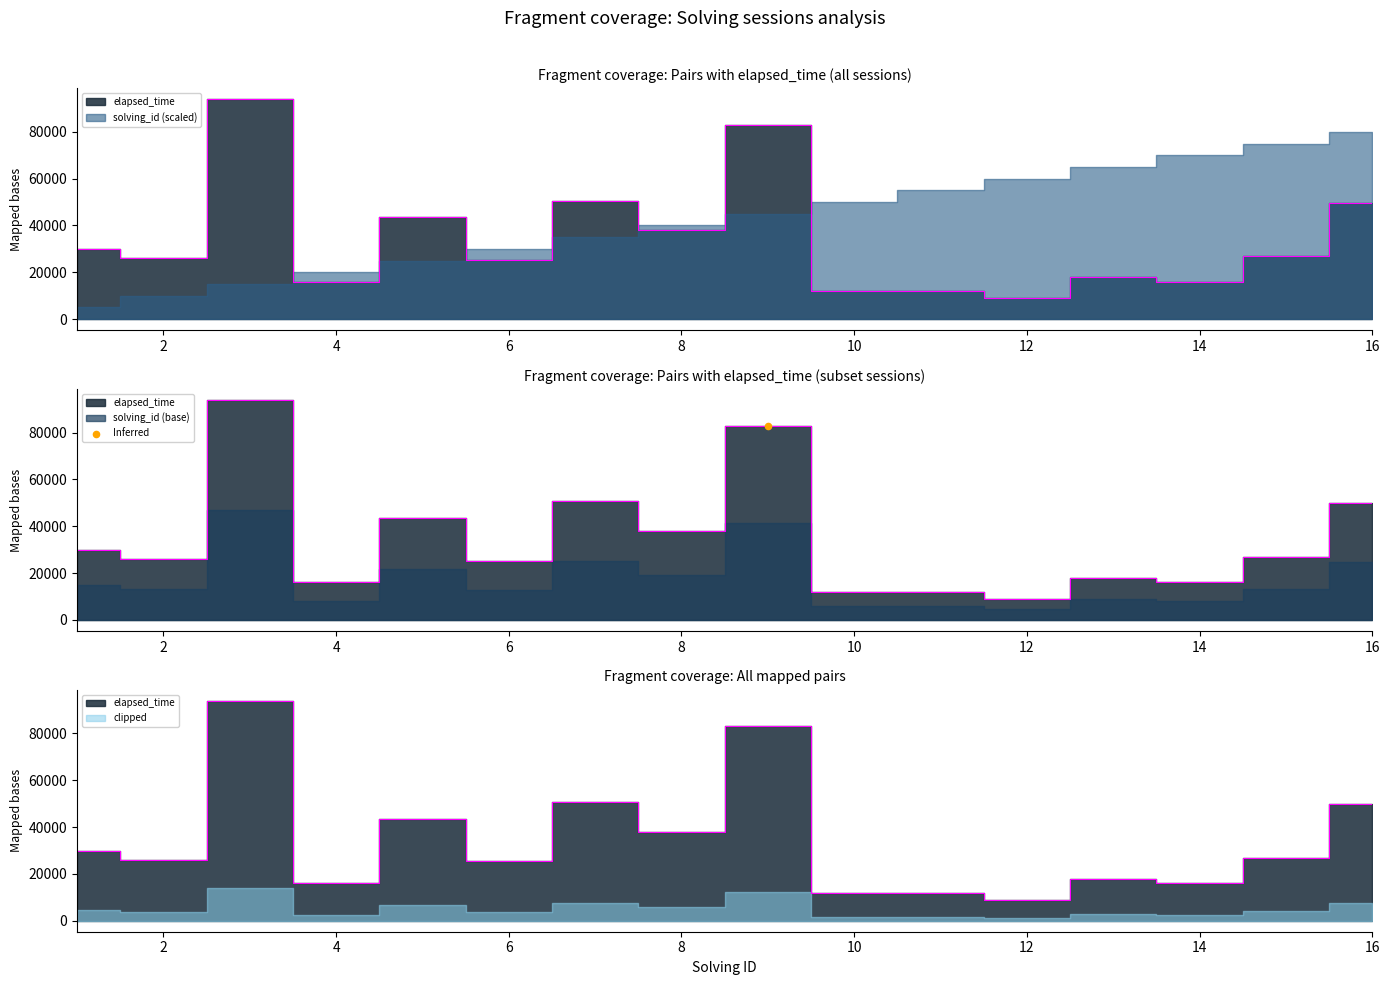

Which series reaches the maximum Y coordinate?

elapsed_time